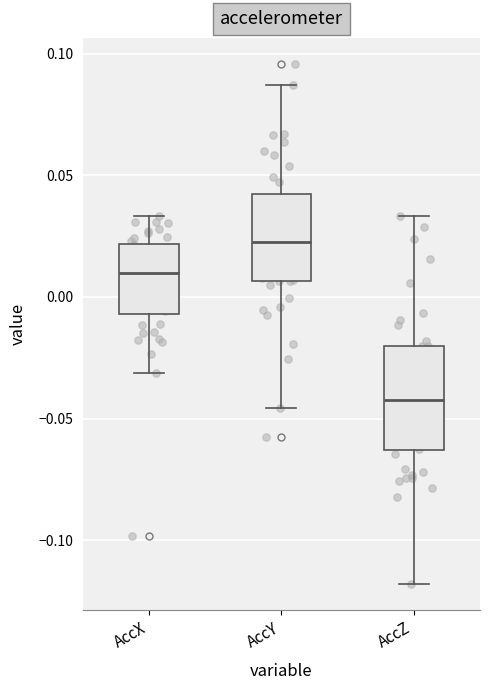

Comparing the boxes themselves (not the whiskers), which one is the tallest?

AccZ